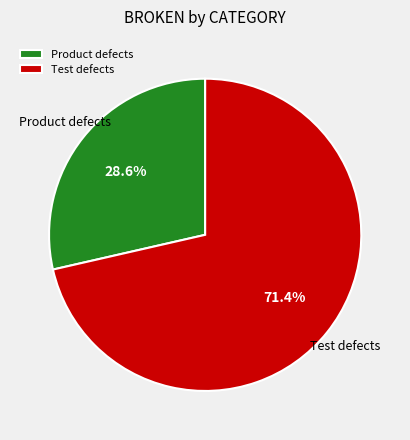

To the nearest percent, what is the difference between the Test defects and Product defects slice percentages?

43%